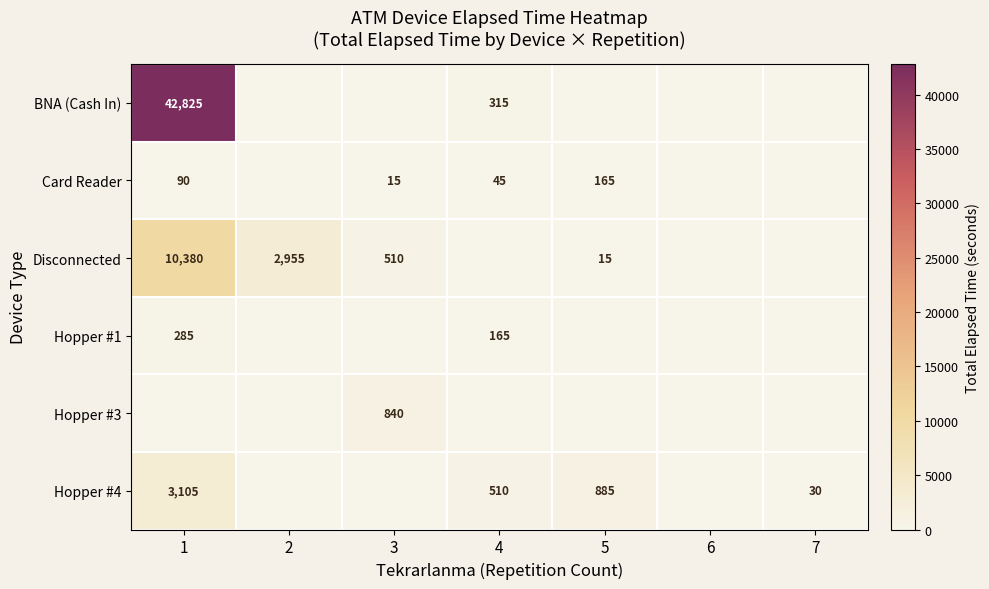

The Card Reader series shows 165 at 5. True or false?

True